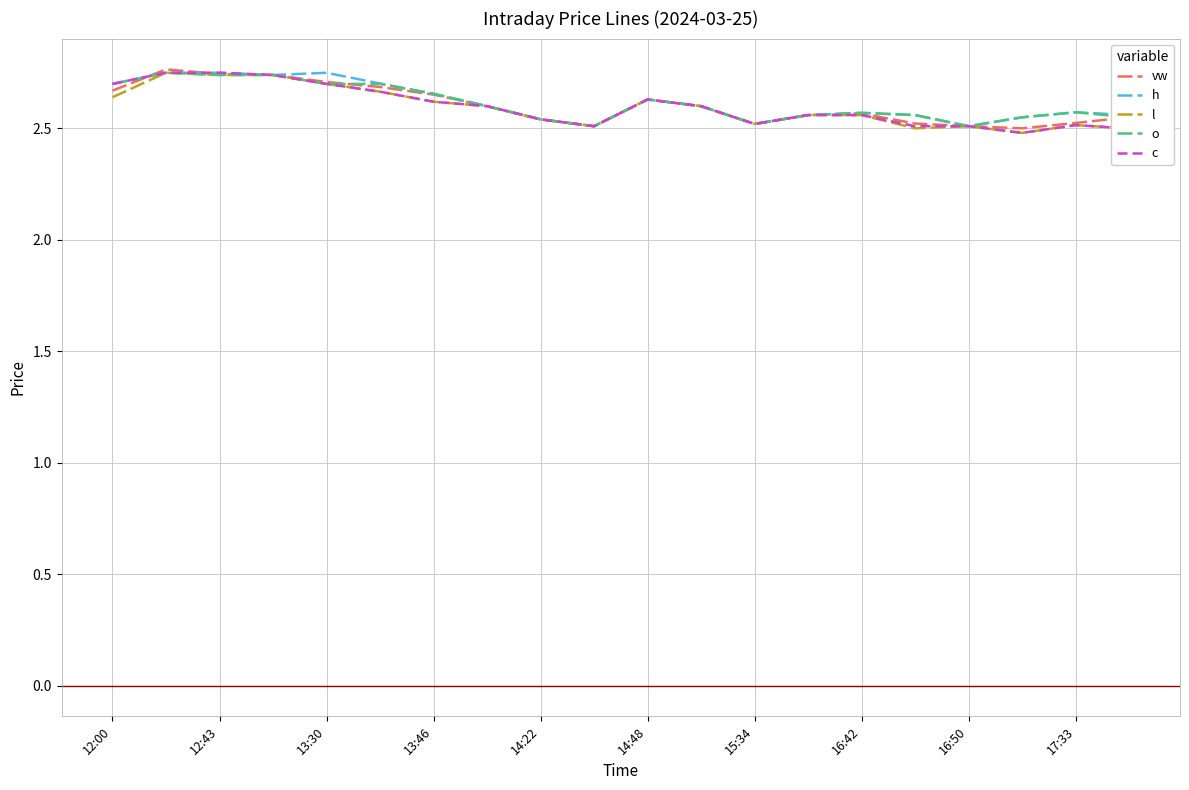

Does the chart display data point markers on the line(s)?

No